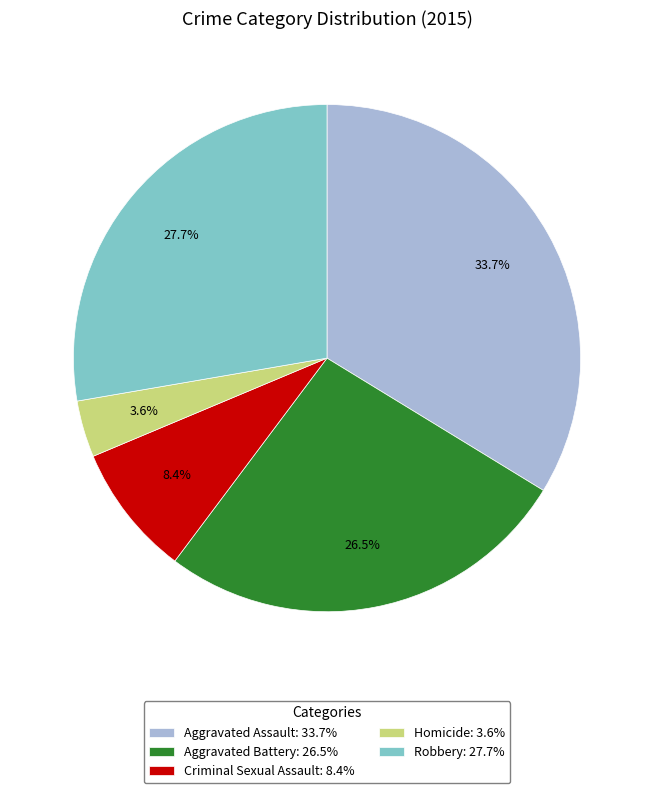

How much of the chart is everything except Robbery?

72.3%